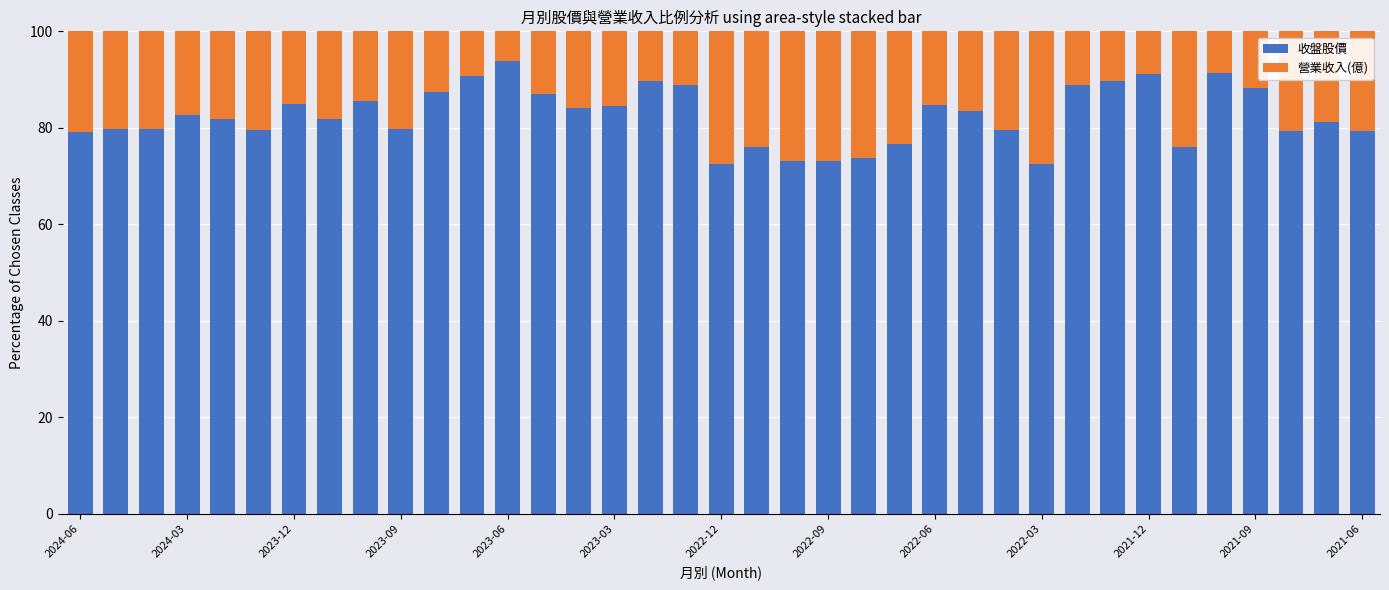

What is the maximum value for 收盤股價?

93.9